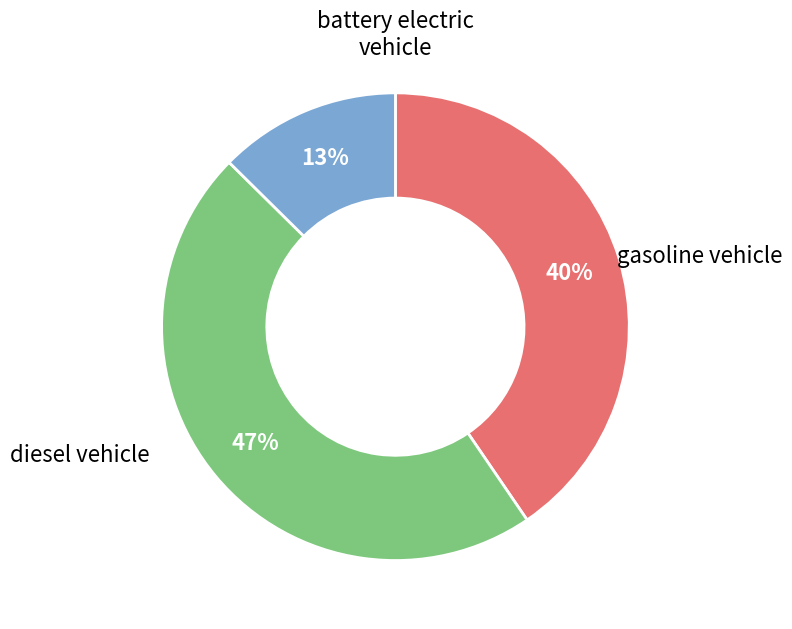

Between diesel vehicle and gasoline vehicle, which is larger?

gasoline vehicle